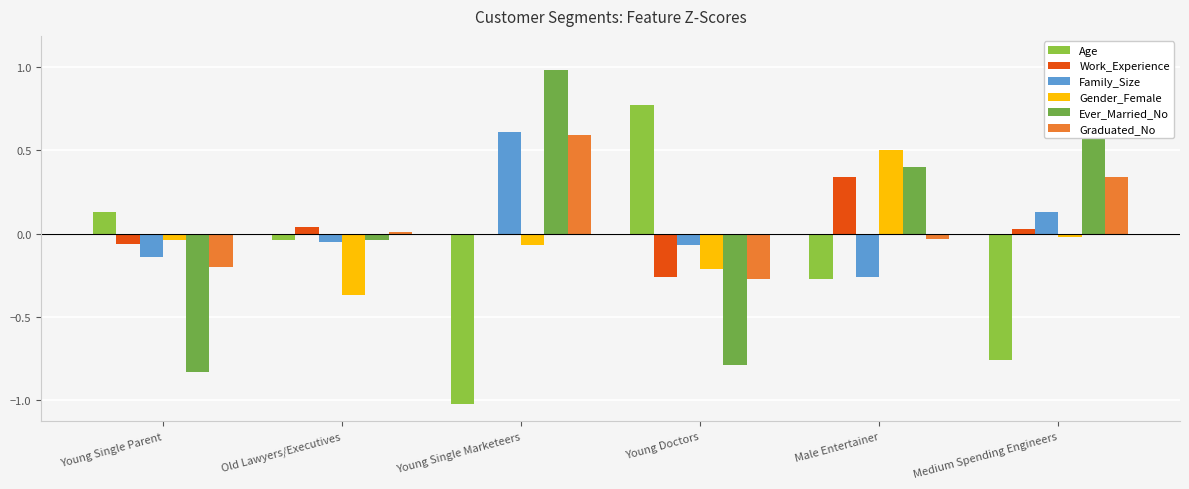

How many negative values does the Work_Experience series have?

3